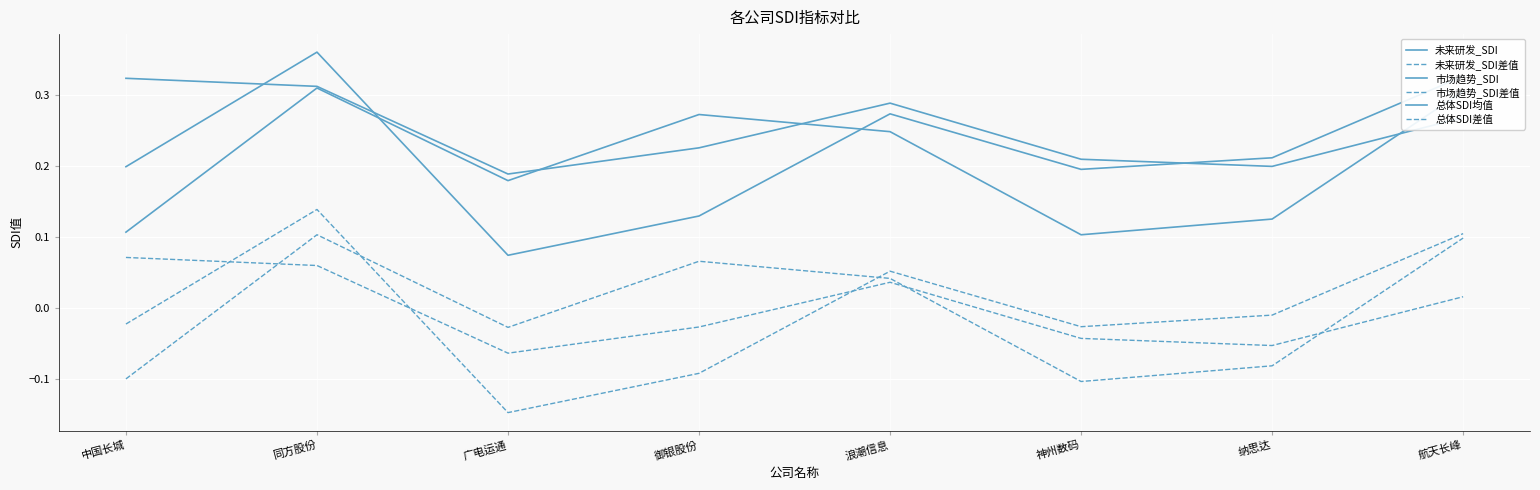

What is the total value across all series at 纳思达?

0.4